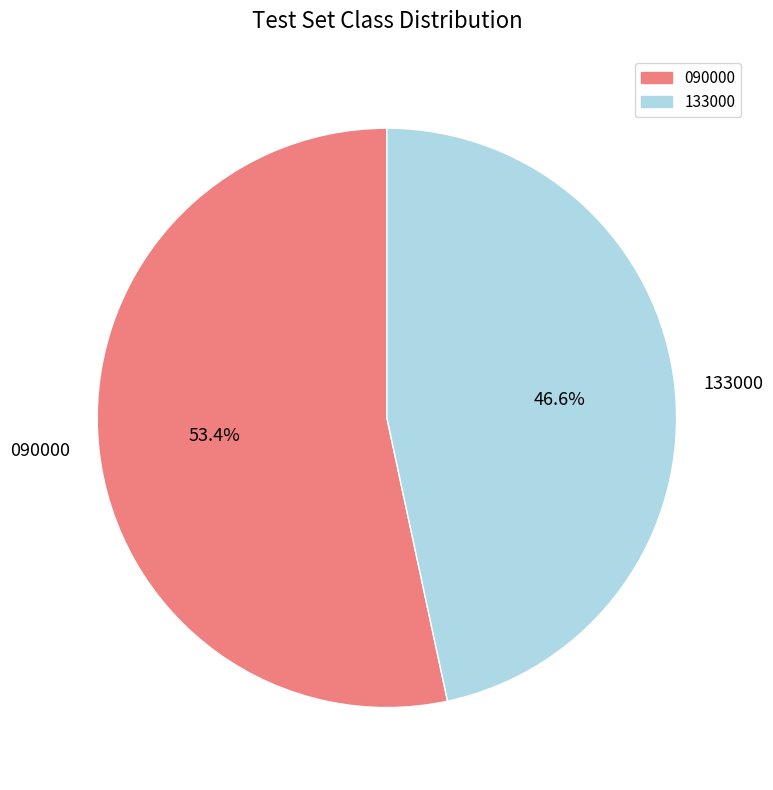

Combined, do 133000 and 090000 account for over 50%?

Yes